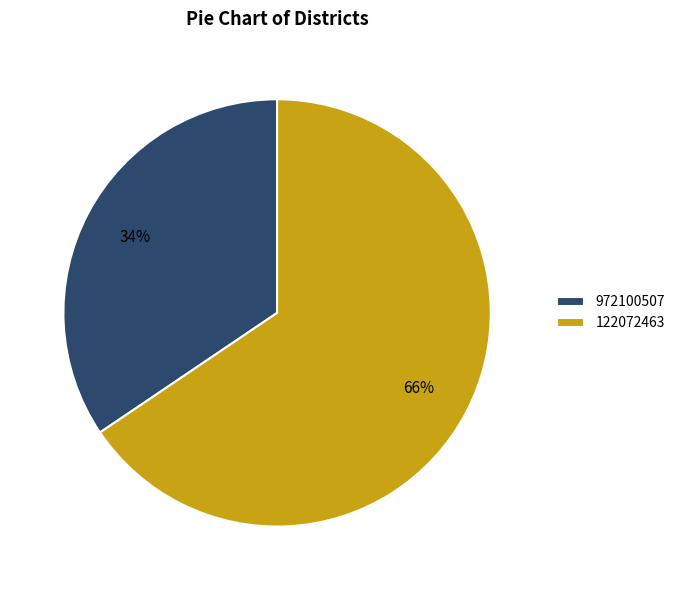

Which category accounts for the majority?

122072463